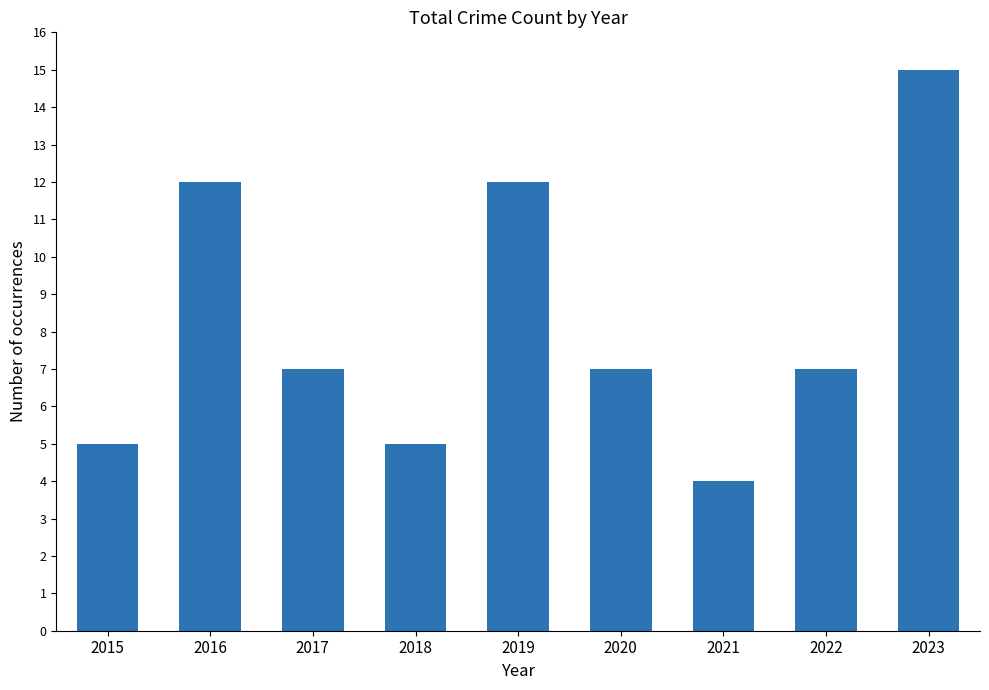

Approximately how many times larger is the value at 2015 compared to 2023?

0.3